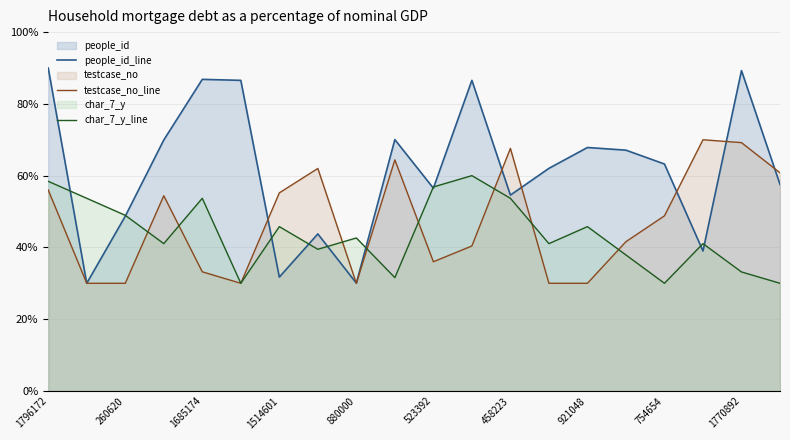

Is it true that char_7_y_line equals 48.9 at 260620?

True